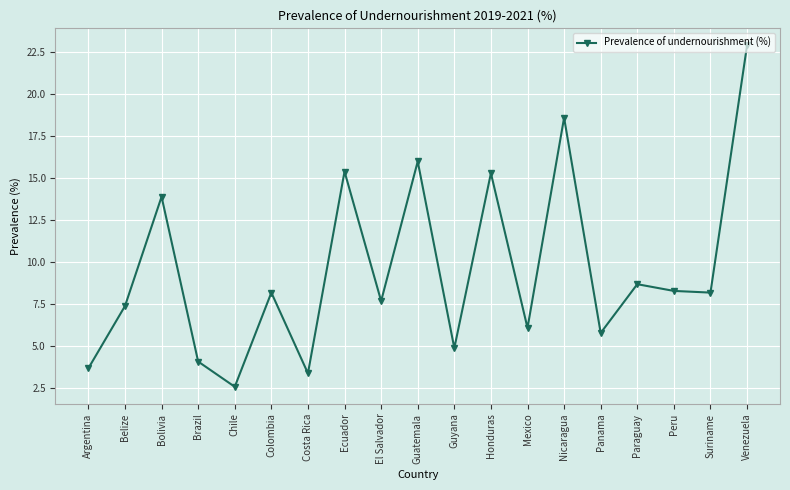

The chart shows a value of 14.0 at Peru. True or false?

False